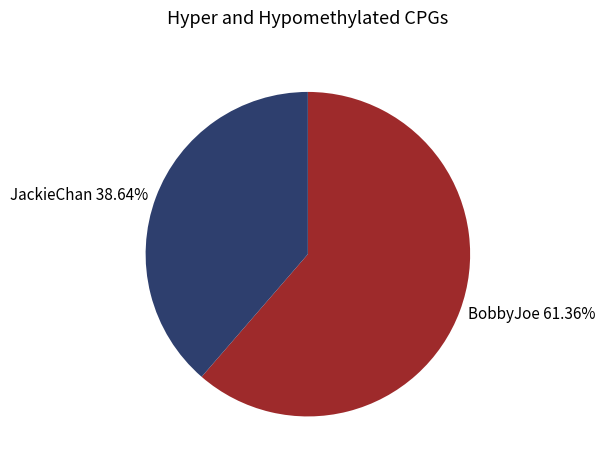

Is JackieChan the majority of the pie?

No